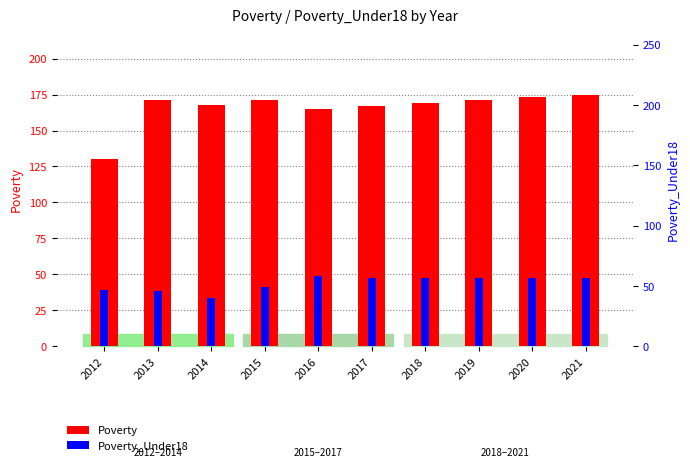

At which label does Poverty first exceed 171?

2020